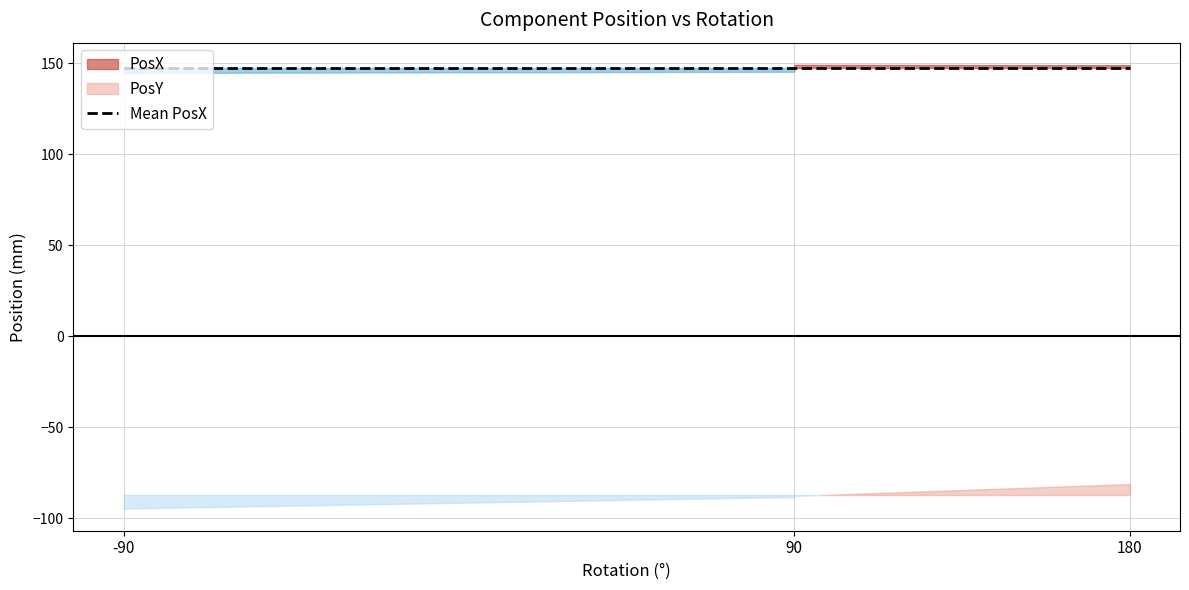

At which label does PosX reach its minimum?

-90